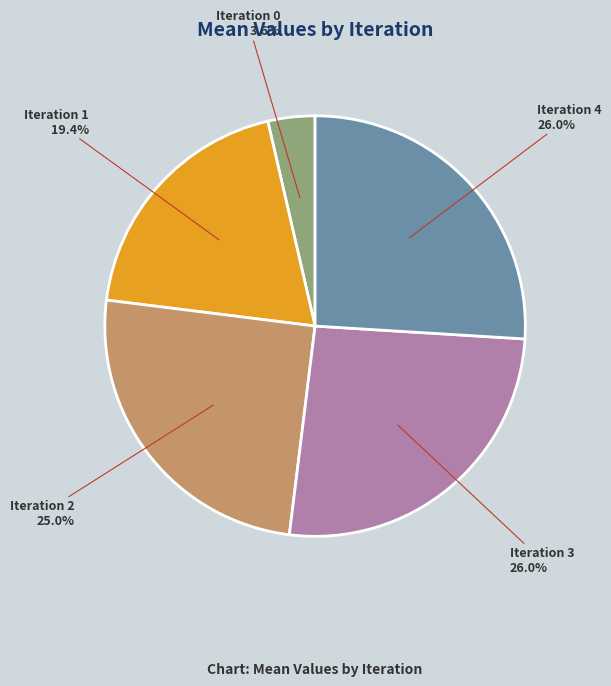

Is there a majority slice in this chart?

No